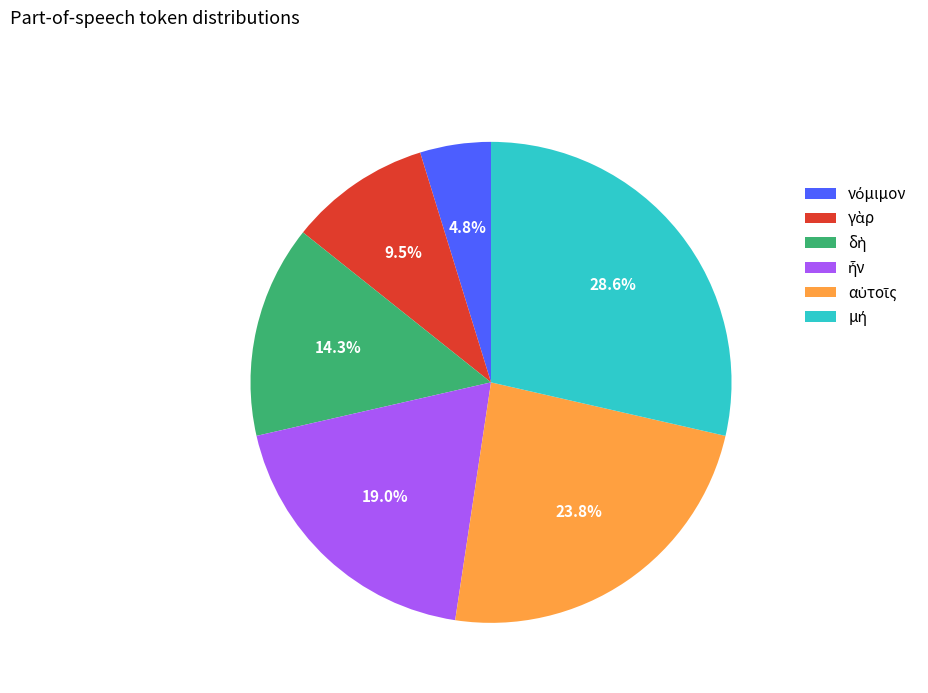

To the nearest percent, what is the average slice percentage?

17%